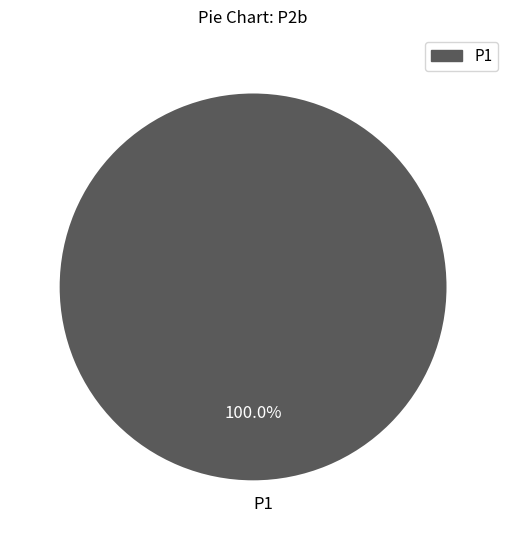

Rank the categories by value from lowest to highest.

P1